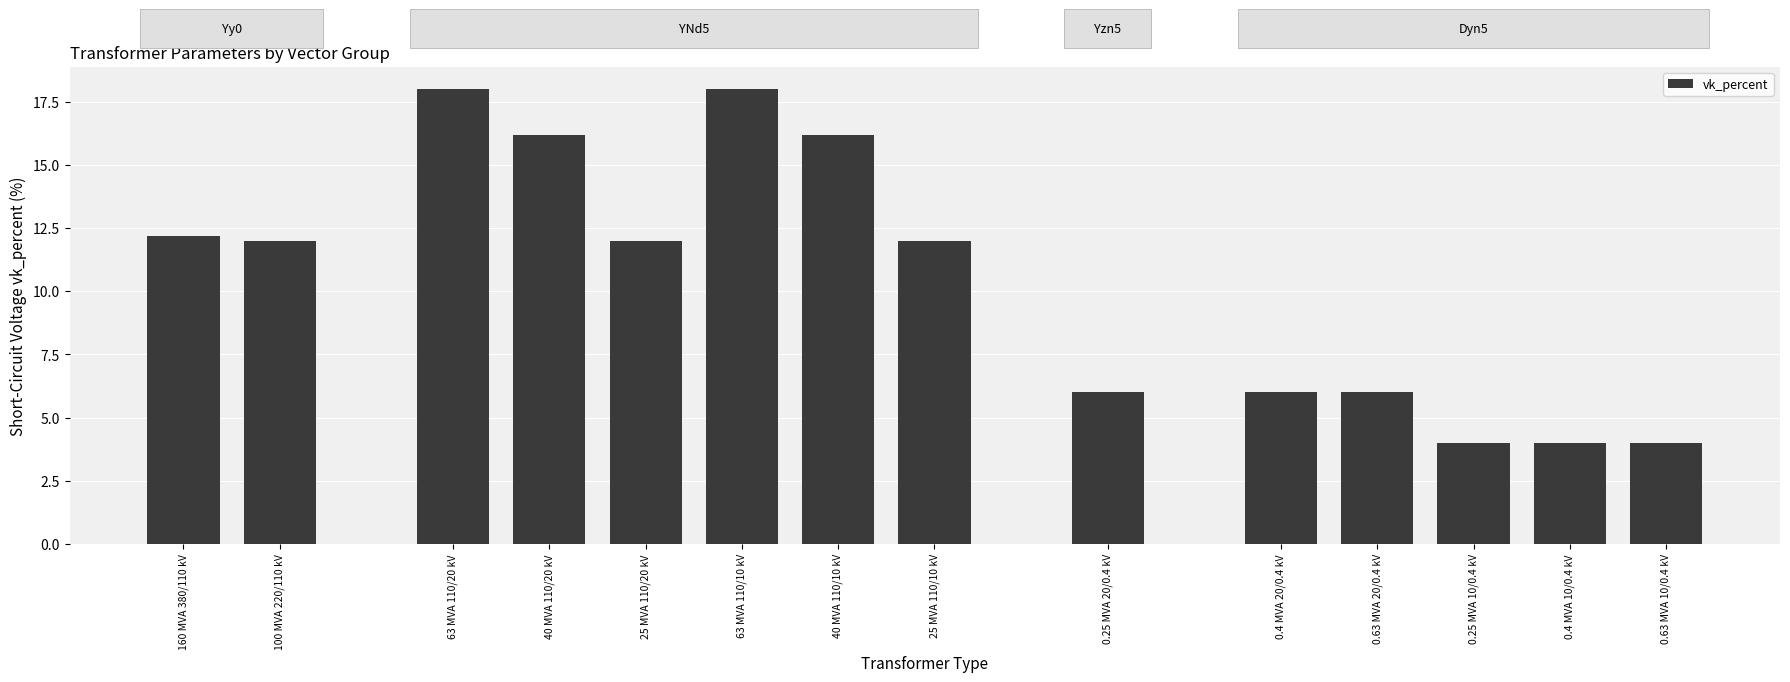

What is the difference between the maximum and minimum values?

14.0